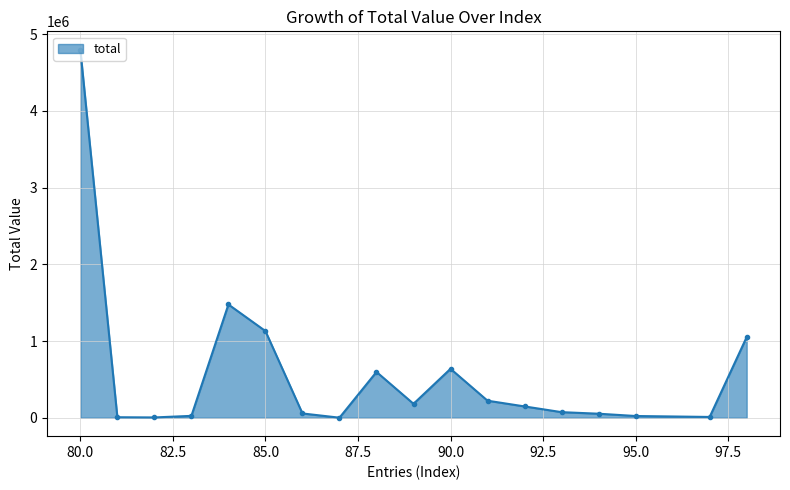

Count the number of data series in this chart.

1